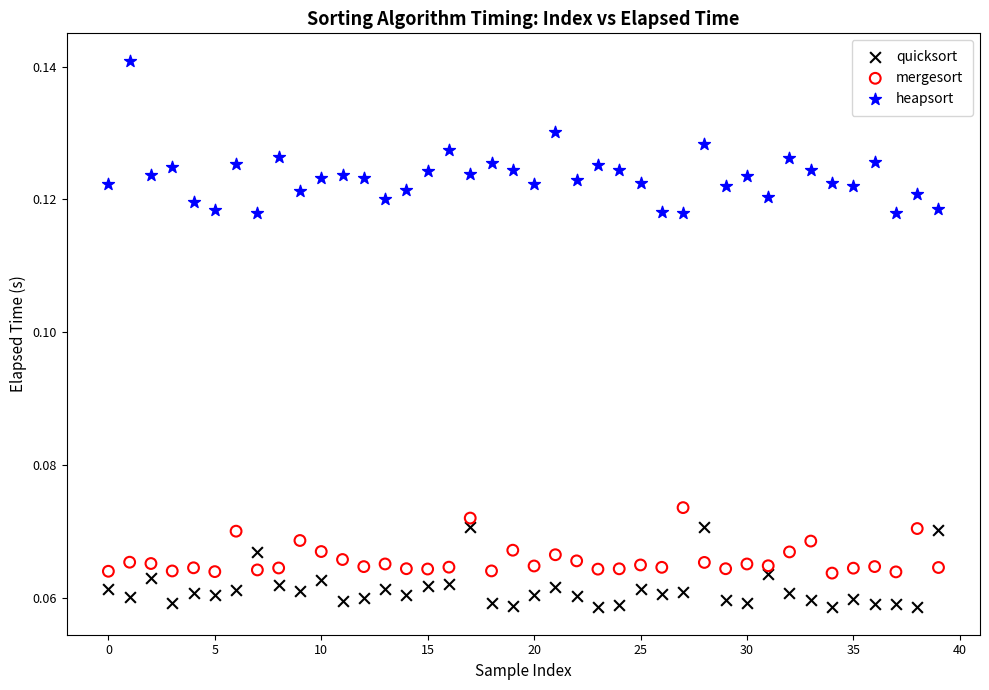

What are all the series names shown in the legend?

quicksort, mergesort, heapsort